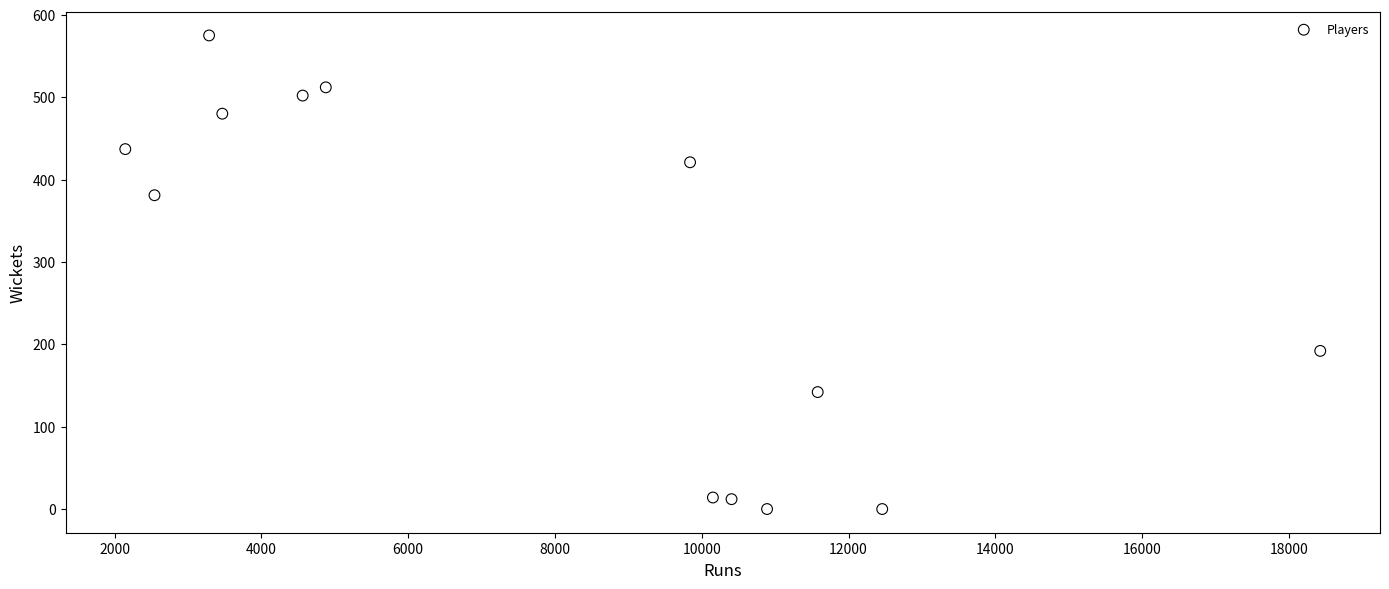

What is the range of X values (max minus min)?

16281